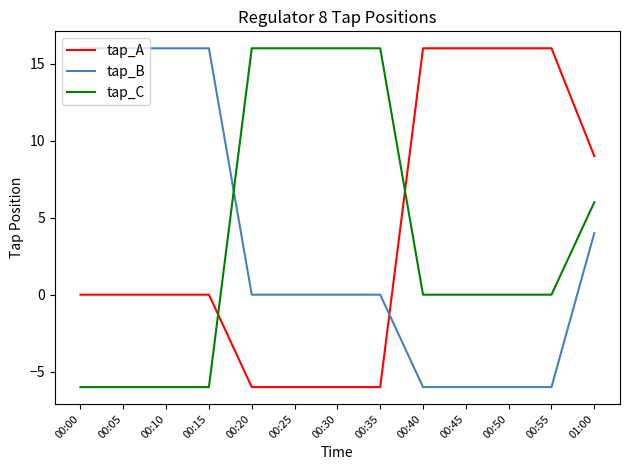

What position from the left is 00:20?

5